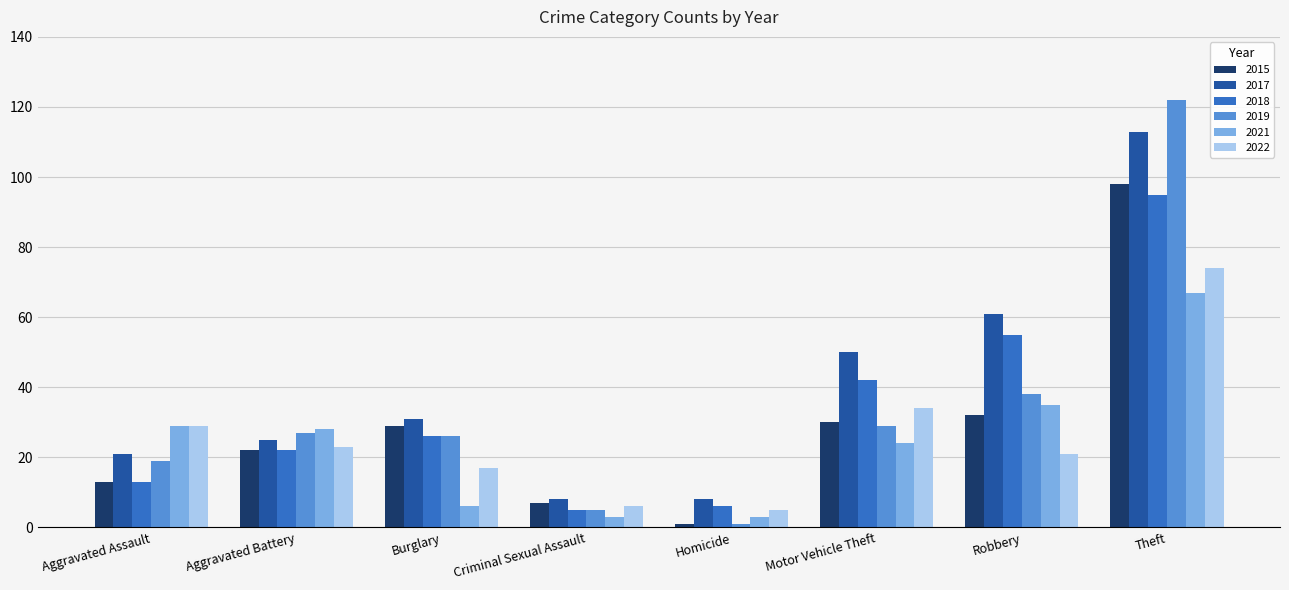

How many categories are shown in the chart?

8